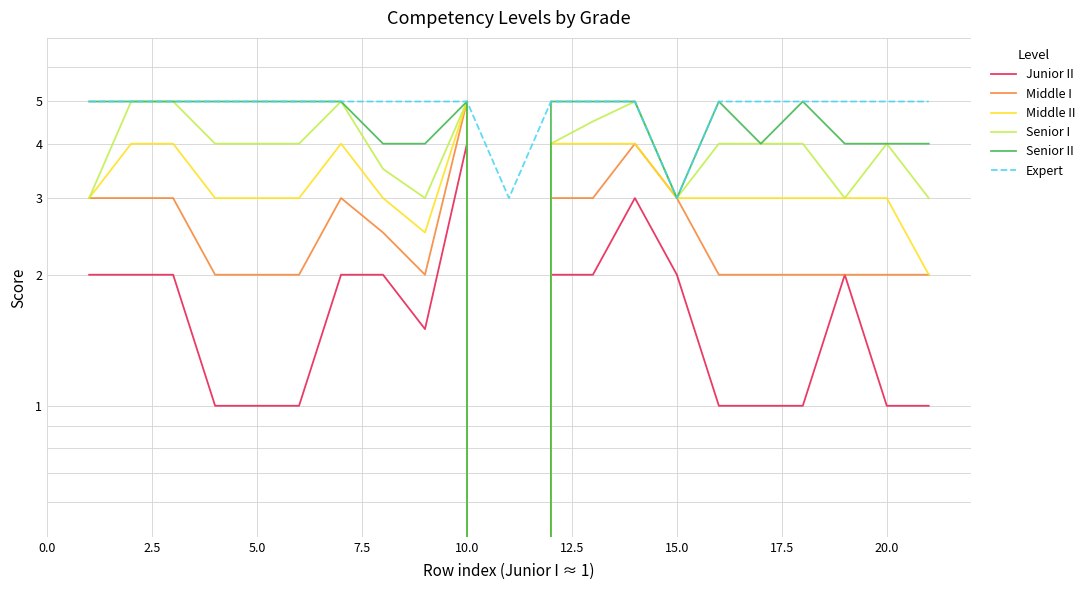

Count the number of data series in this chart.

6